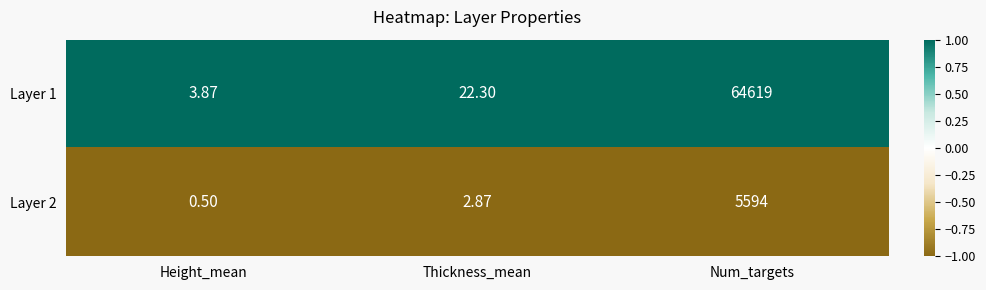

Which label corresponds to the largest value in the chart?

Num_targets